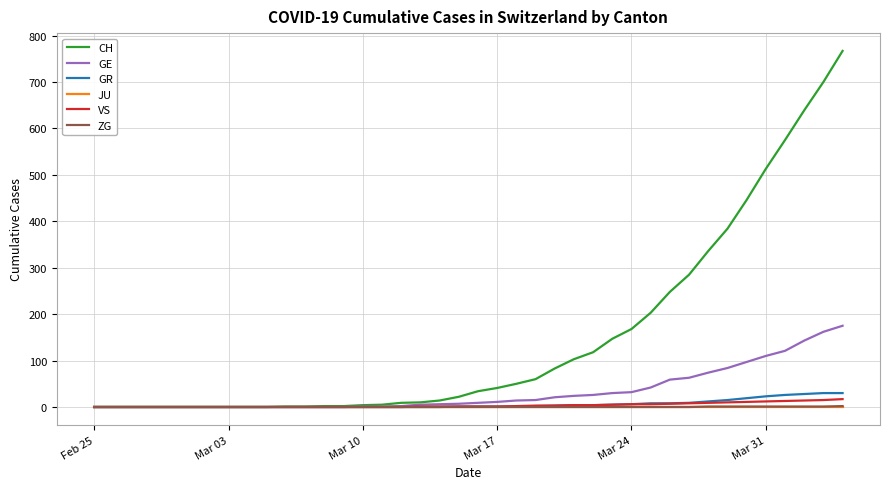

What is the greatest value displayed?

767